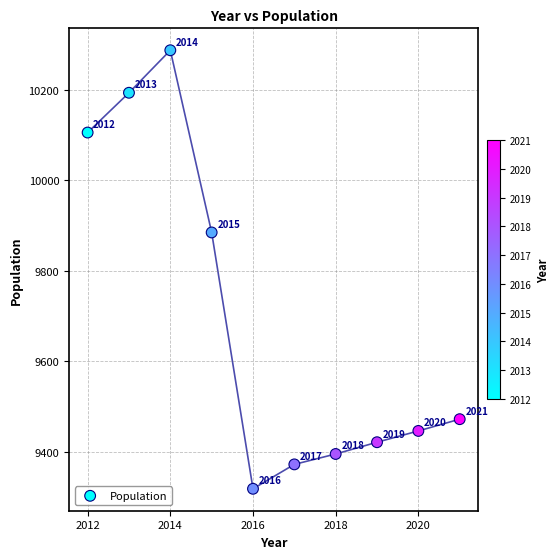

What is the average X value?

2016